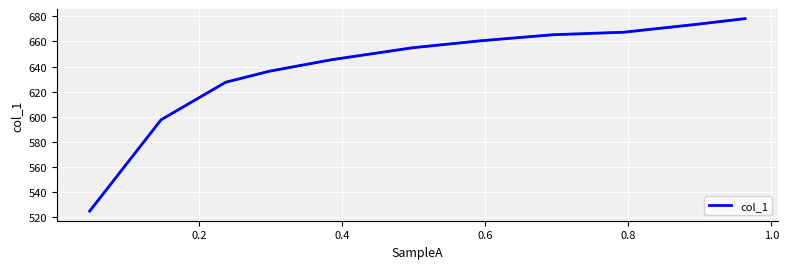

How many categories are shown in the chart?

11